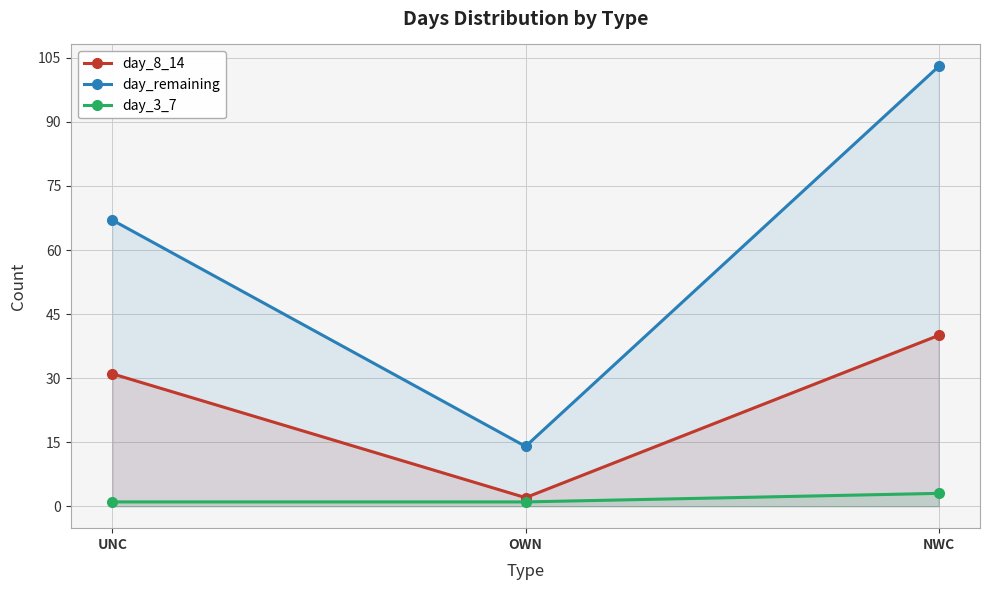

Reading left to right, transcribe all the data shown in this chart.

day_8_14: 31	2	40
day_remaining: 67	14	103
day_3_7: 1	1	3